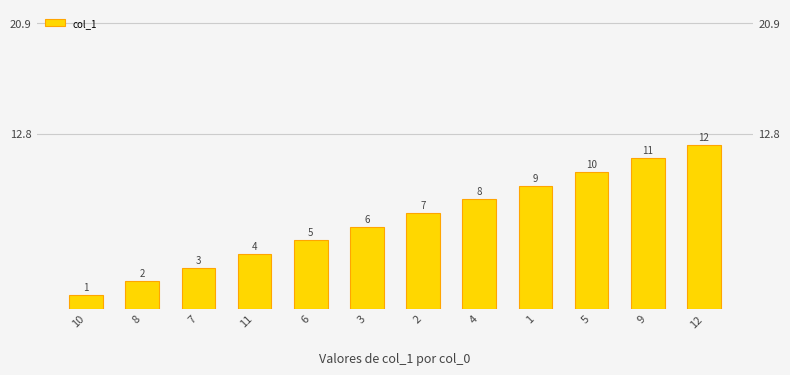

Is it true that the value at 2 is 13?

False